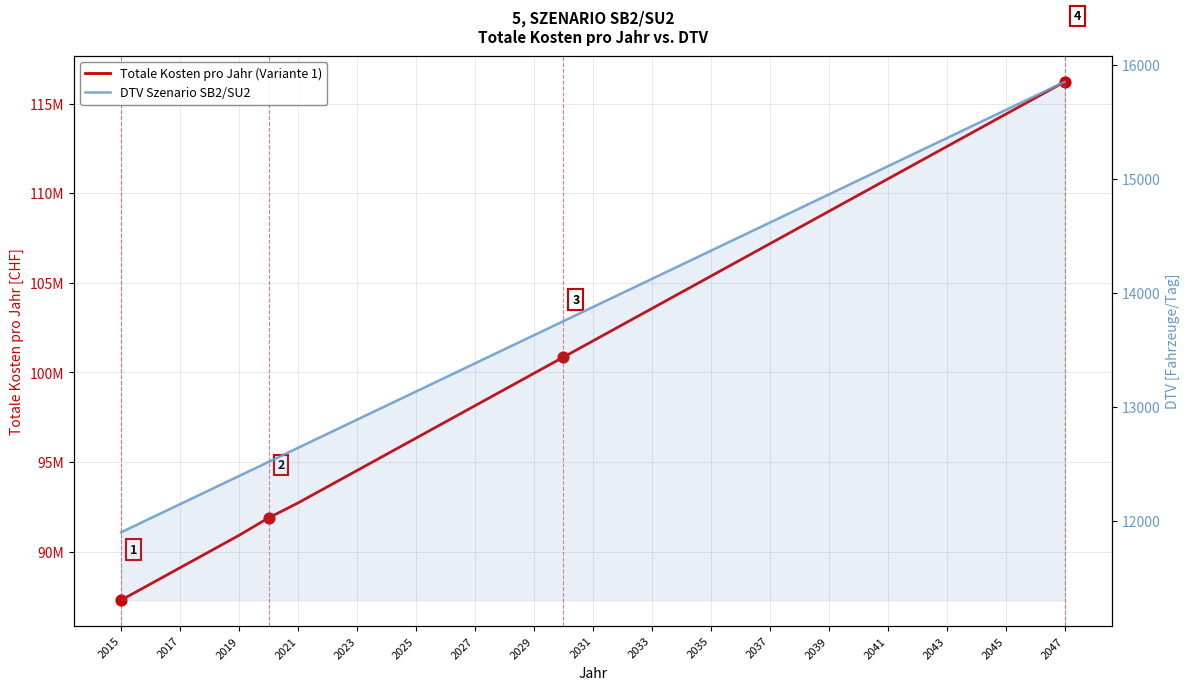

At how many categories does at least one series exceed 67559171?

33